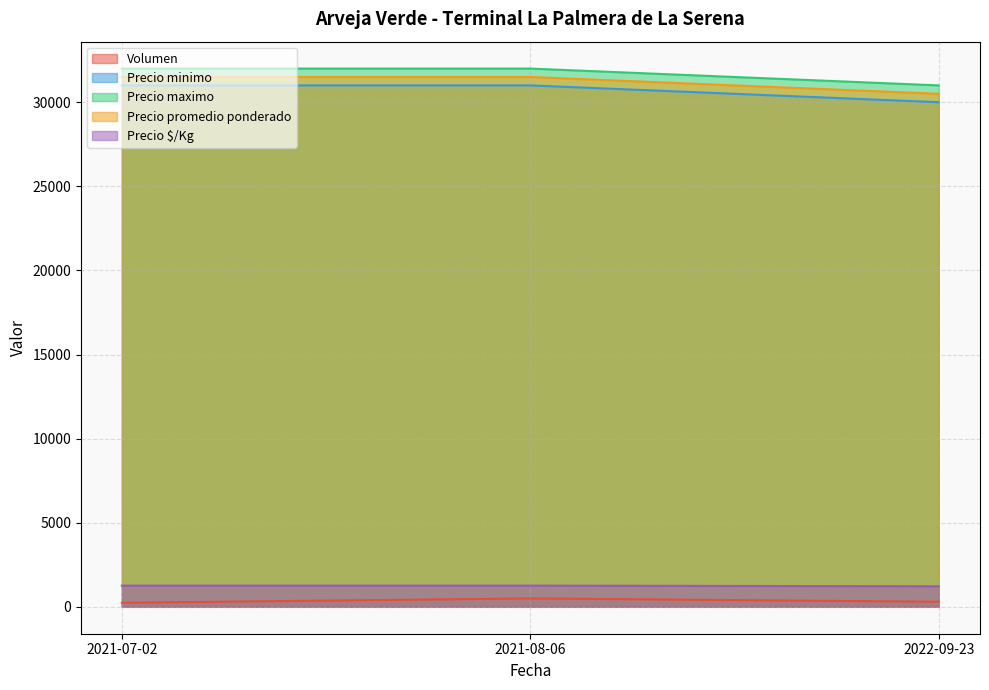

Read the Precio promedio ponderado value at 2021-08-06.

31500